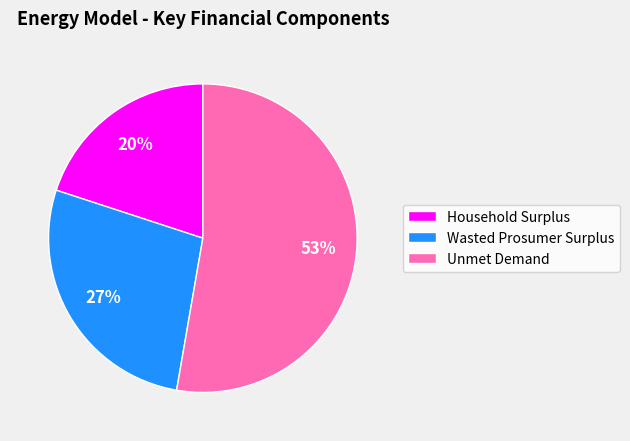

Is there any slice that represents more than half of the pie?

Yes